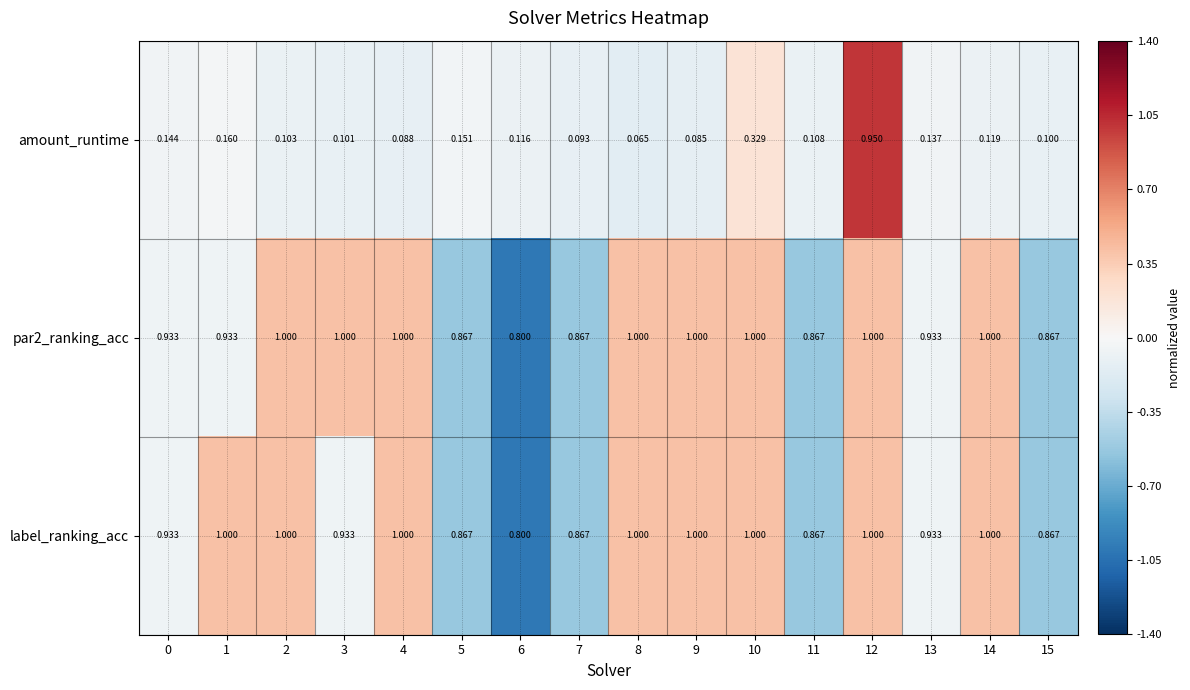

Between 2 and 4, which series saw the biggest shift?

amount_runtime